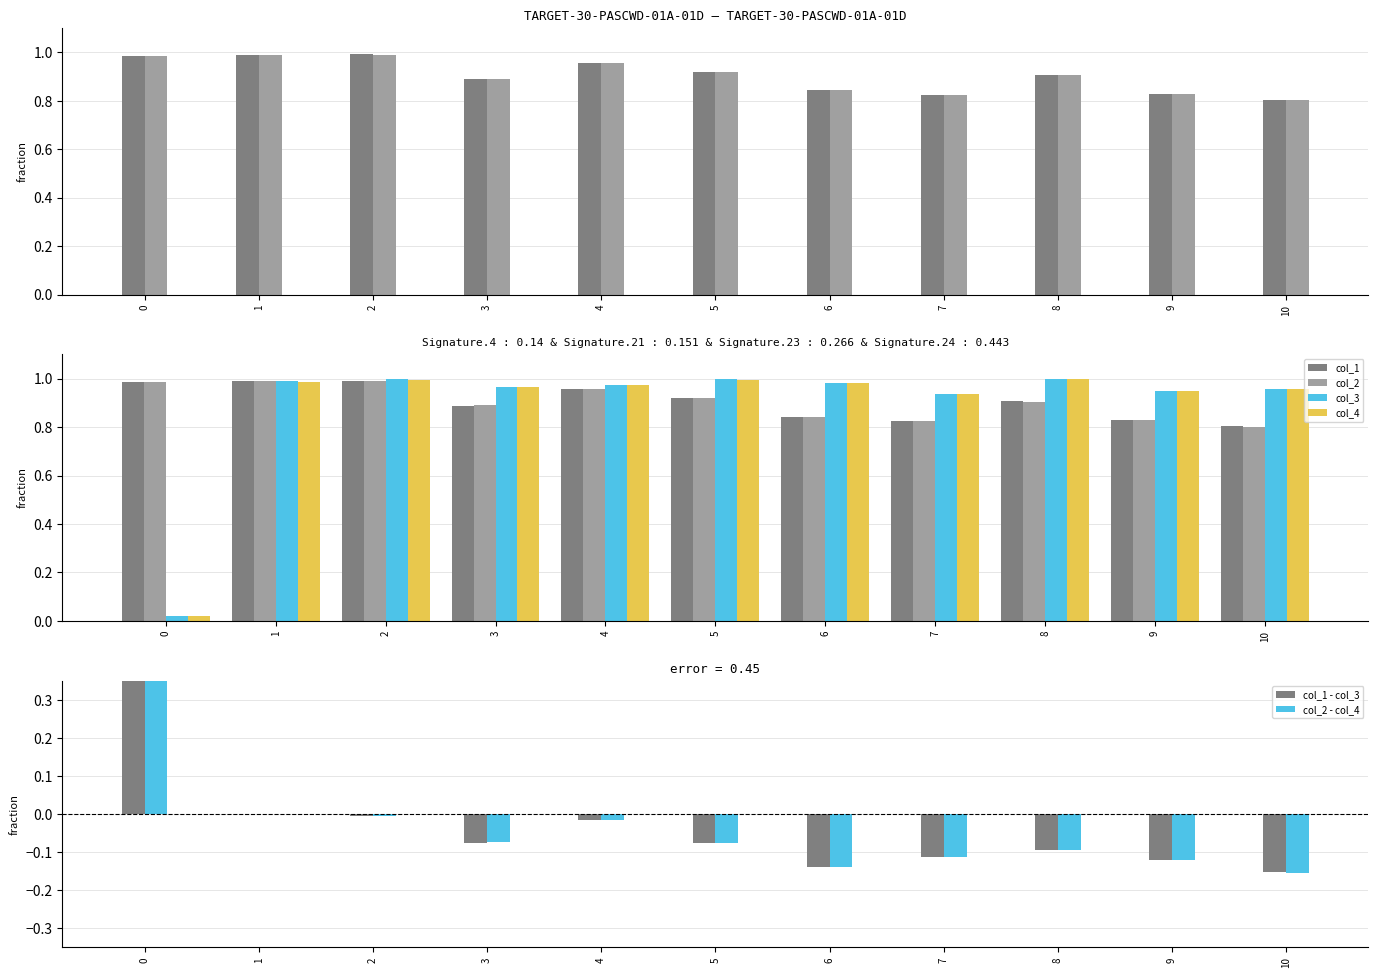

What are all the series names shown in the legend?

col_1, col_2, col_3, col_4, col_1 - col_3, col_2 - col_4